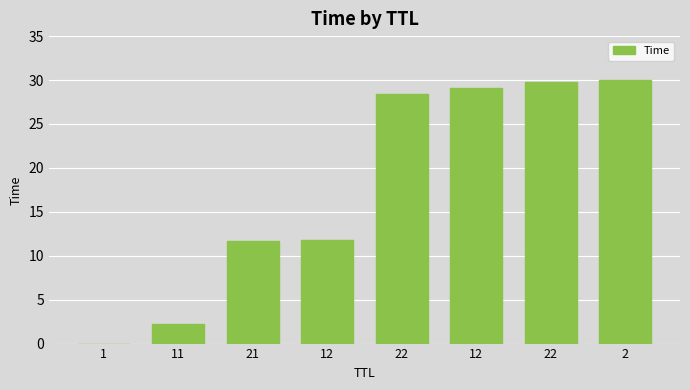

What is the change in value from 1 to 11?

+2.2